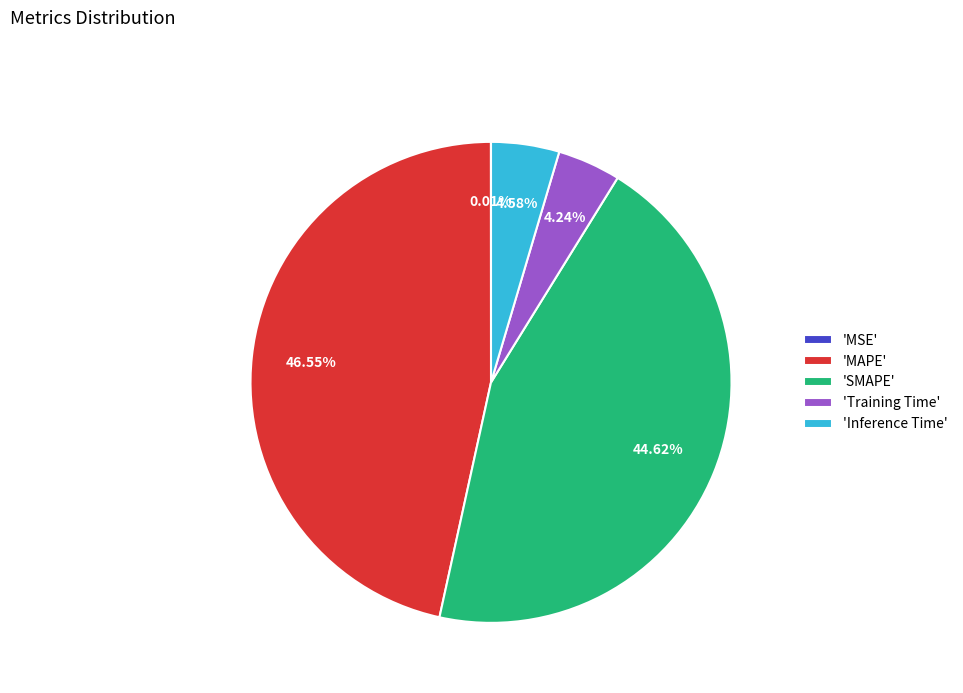

What is the largest slice in the pie chart?

'MAPE'